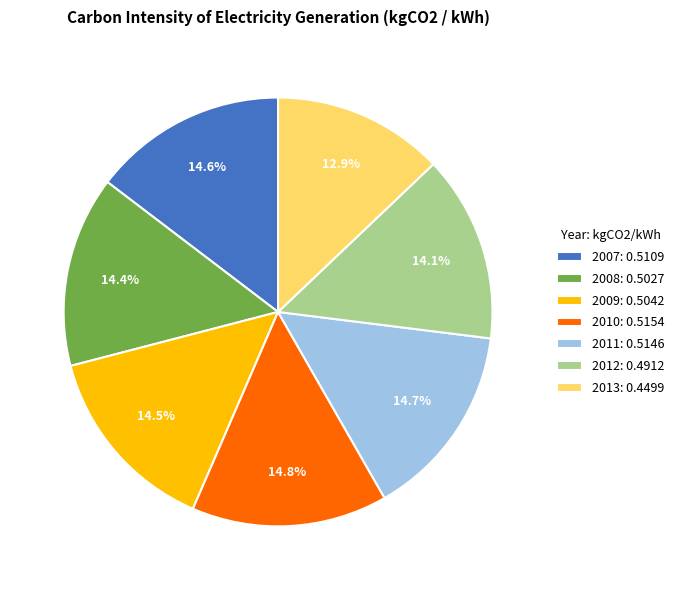

To the nearest percent, what percentage of the pie is 2011?

15%